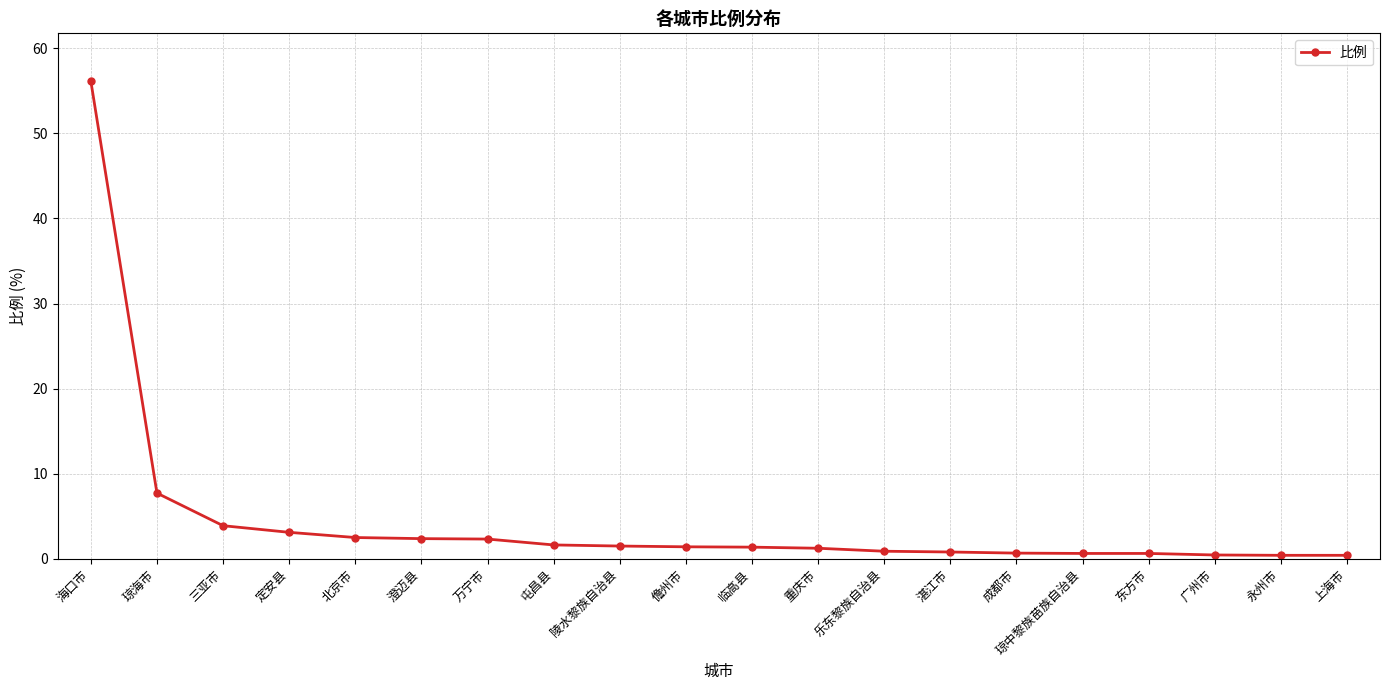

At which category does the chart reach its peak across all series?

海口市